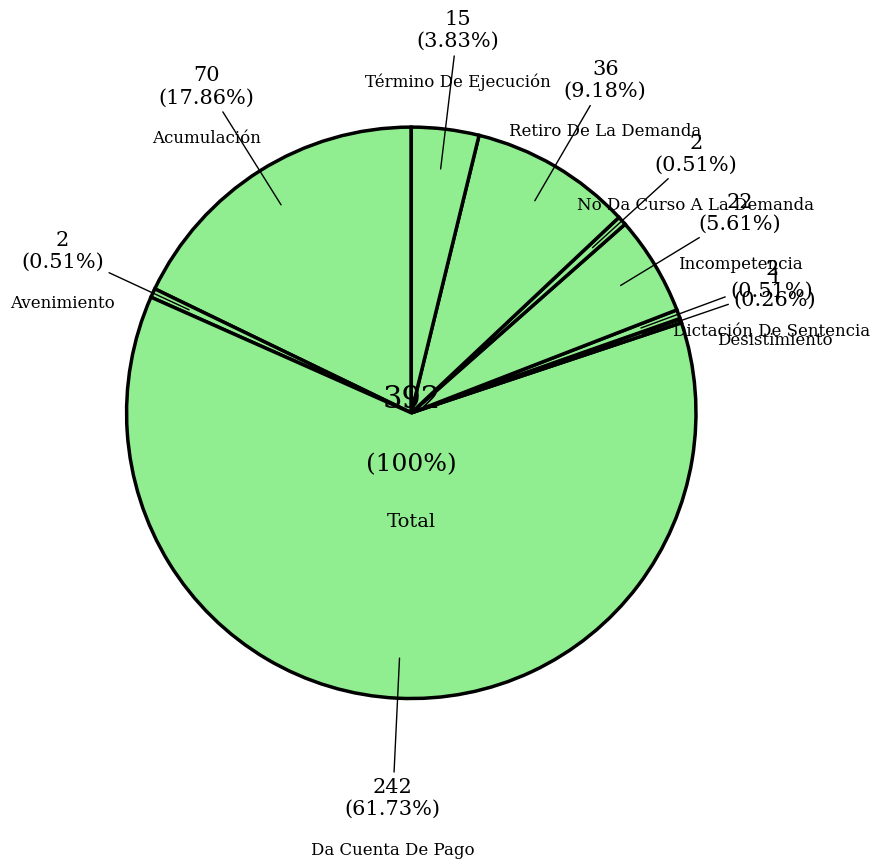

Is the sum of Término De Ejecución and Dictación De Sentencia greater than half?

No